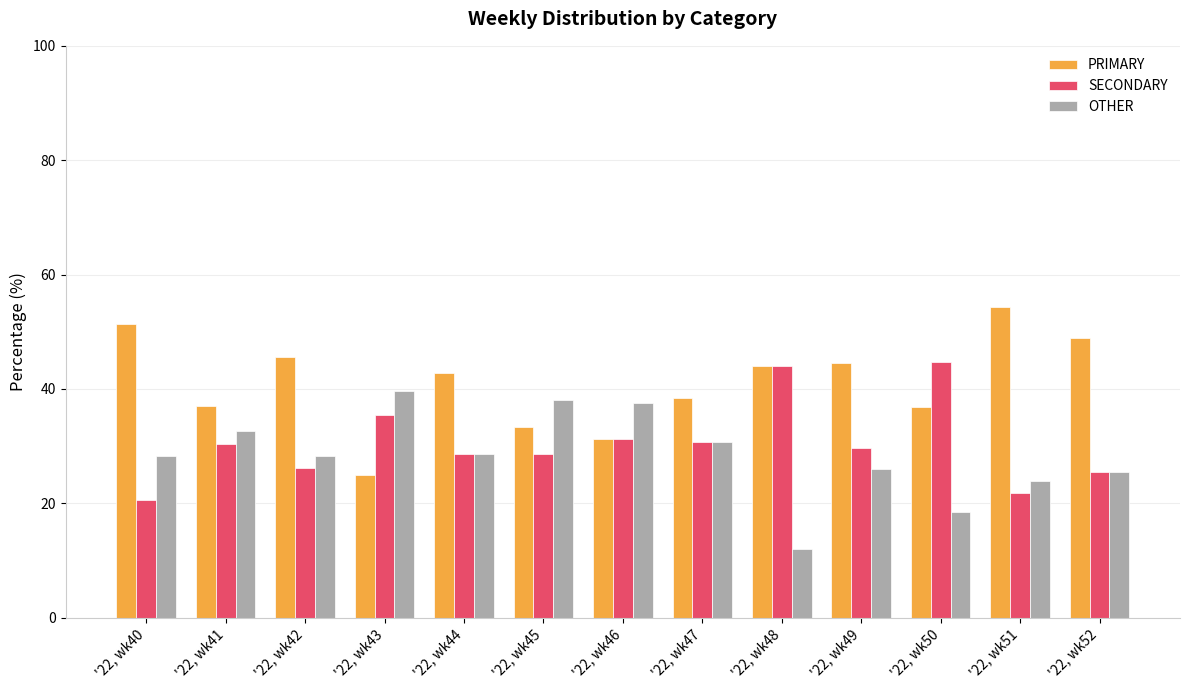

What is the difference between the maximum and minimum values in the PRIMARY series?

29.3